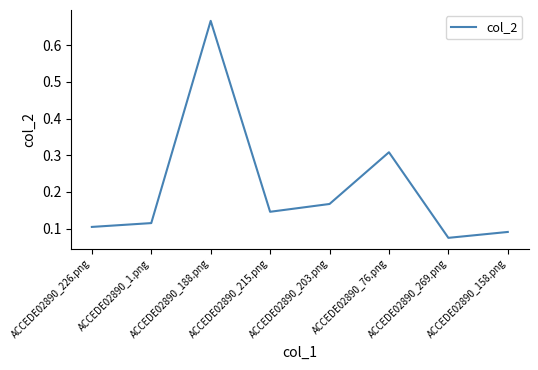

At which label is the value closest to 0?

ACCEDE02890_269.png